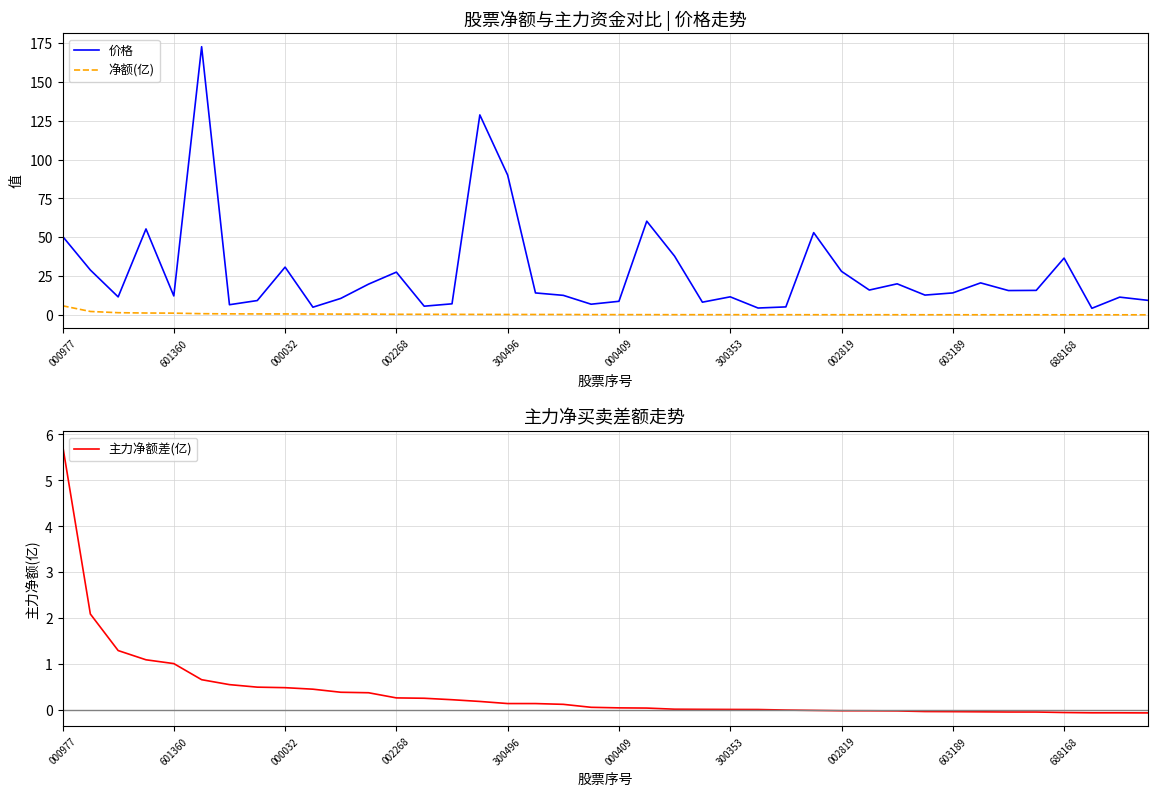

The value of 主力净额差(亿) at 19 is 0.1. True or false?

False